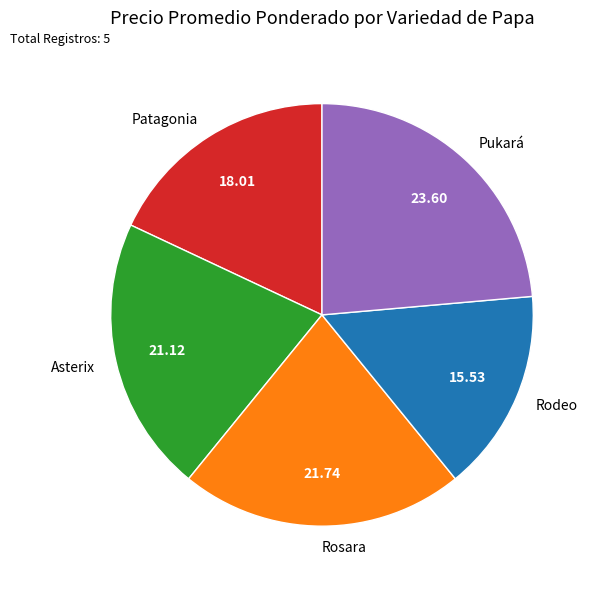

Is there a majority slice in this chart?

No